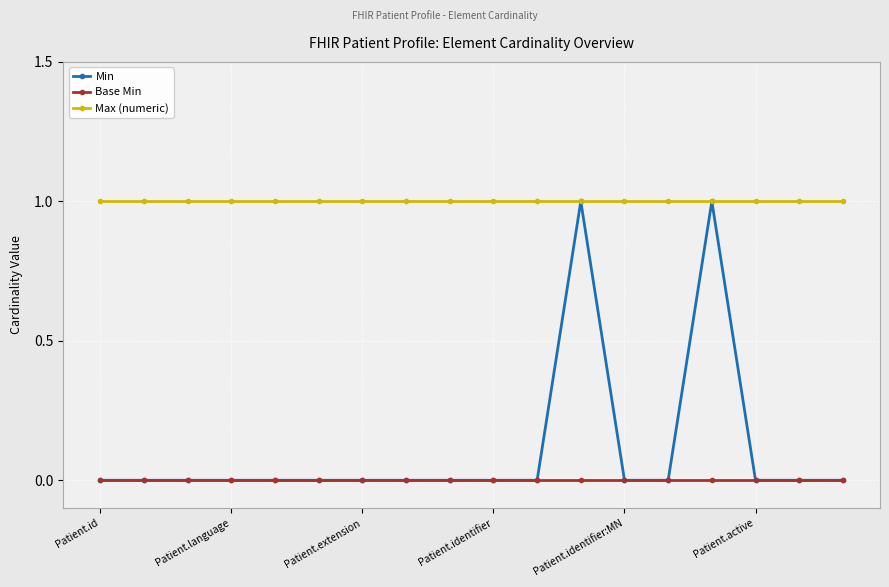

Which series has the largest total across all categories?

Max (numeric)